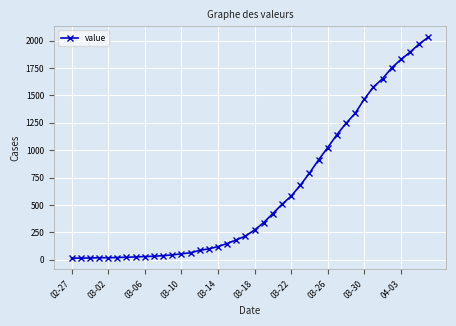

What is the maximum value shown in the chart?

2032